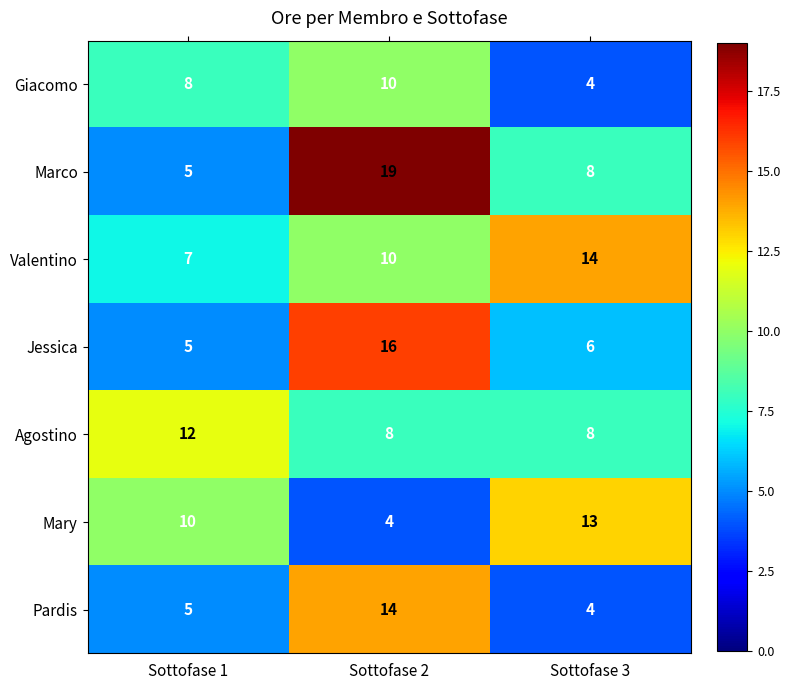

Between Sottofase 1 and Sottofase 3, which series saw the biggest shift?

Valentino